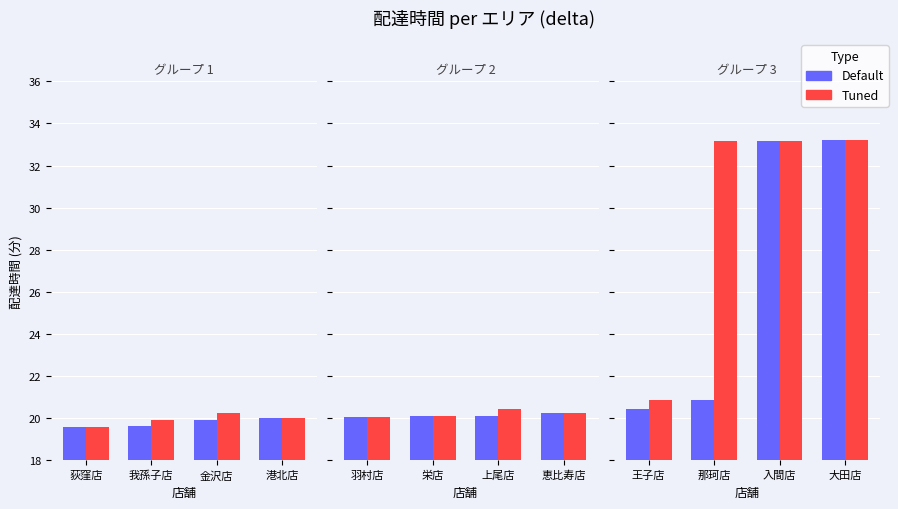

Which series has the largest total across all categories?

Tuned